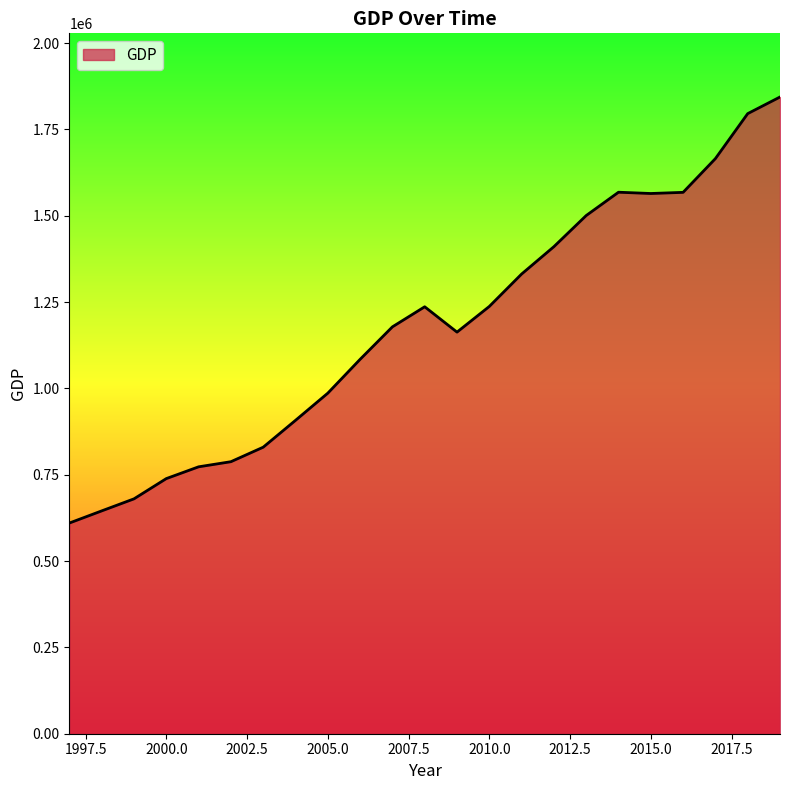

Count the number of values greater than 1178221.

12